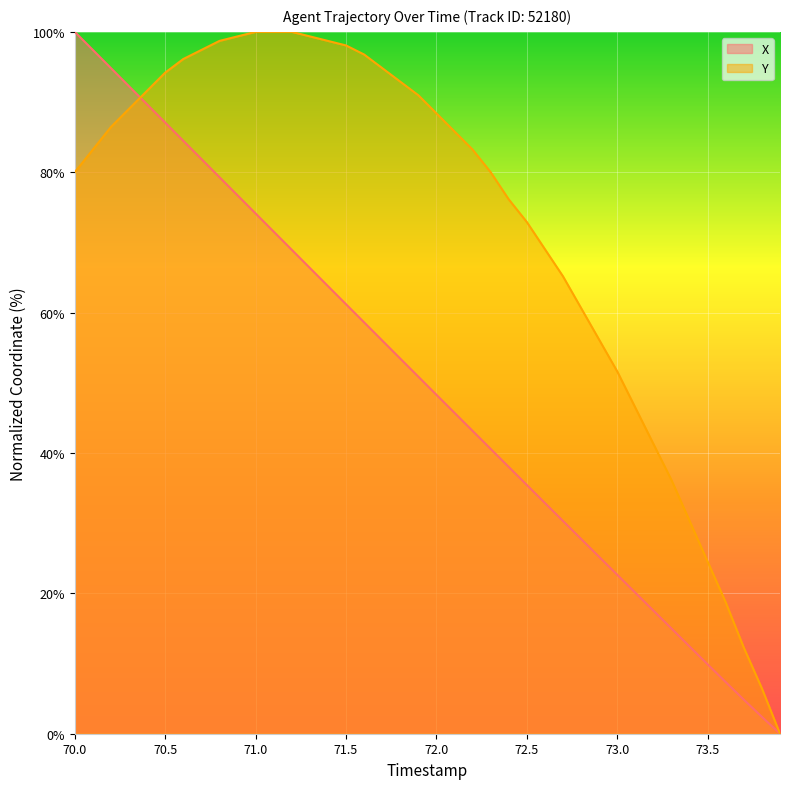

List the series in order of their overall mean, lowest first.

X, Y